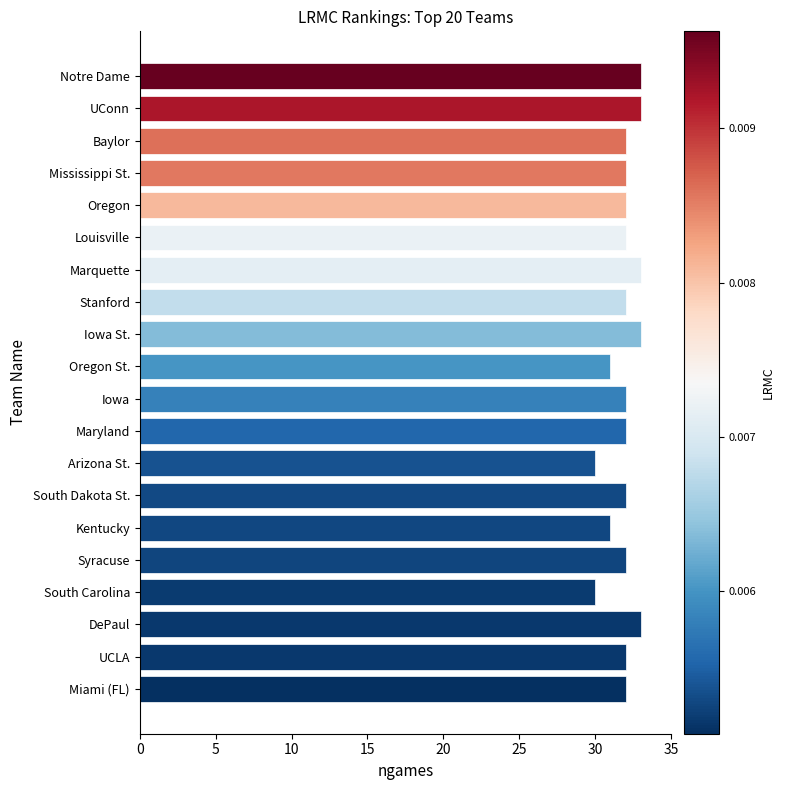

What is the smallest value displayed?

30